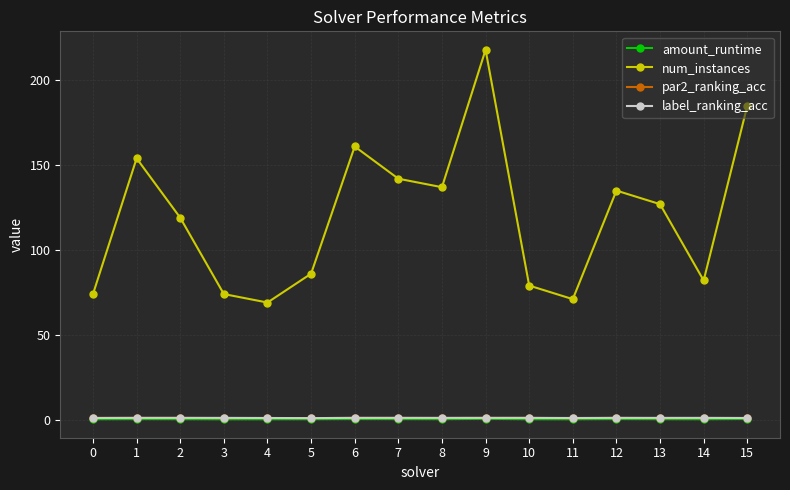

The value of label_ranking_acc at 11 is 0.9. True or false?

True